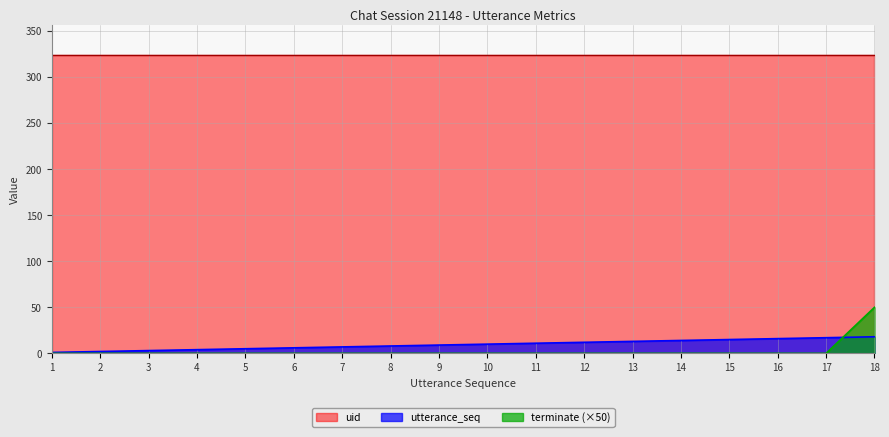

How many times do terminate and utterance_seq cross each other?

1